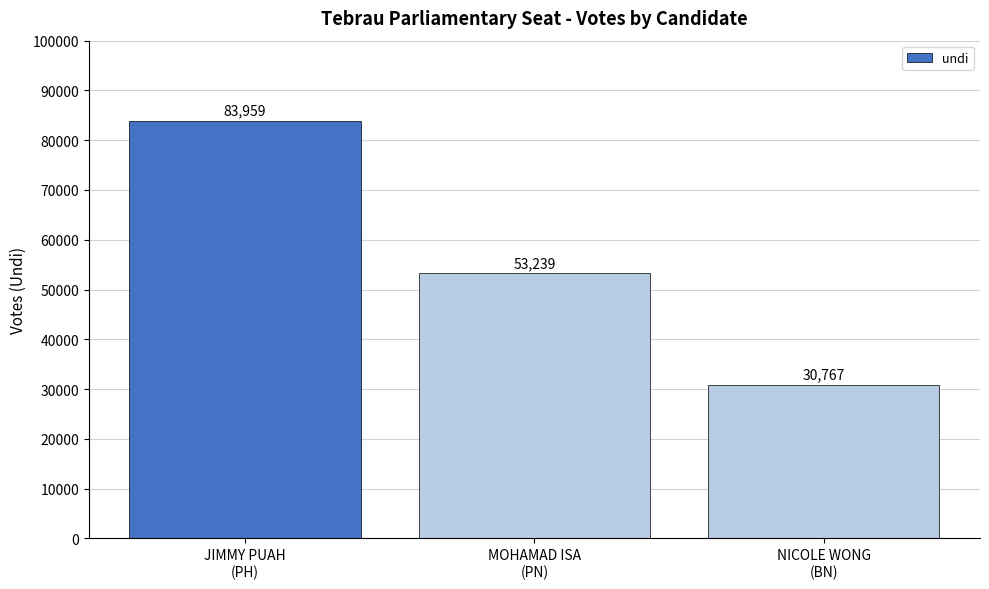

What is the difference between the second highest and minimum values?

22472